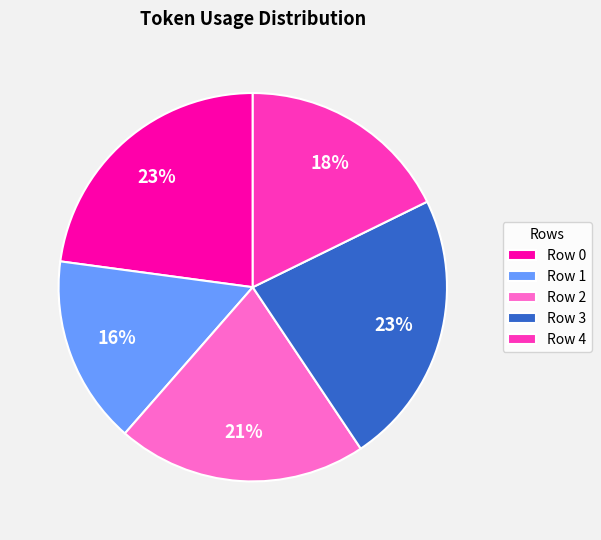

To the nearest percent, what is the difference between the Row 0 and Row 1 slice percentages?

7%